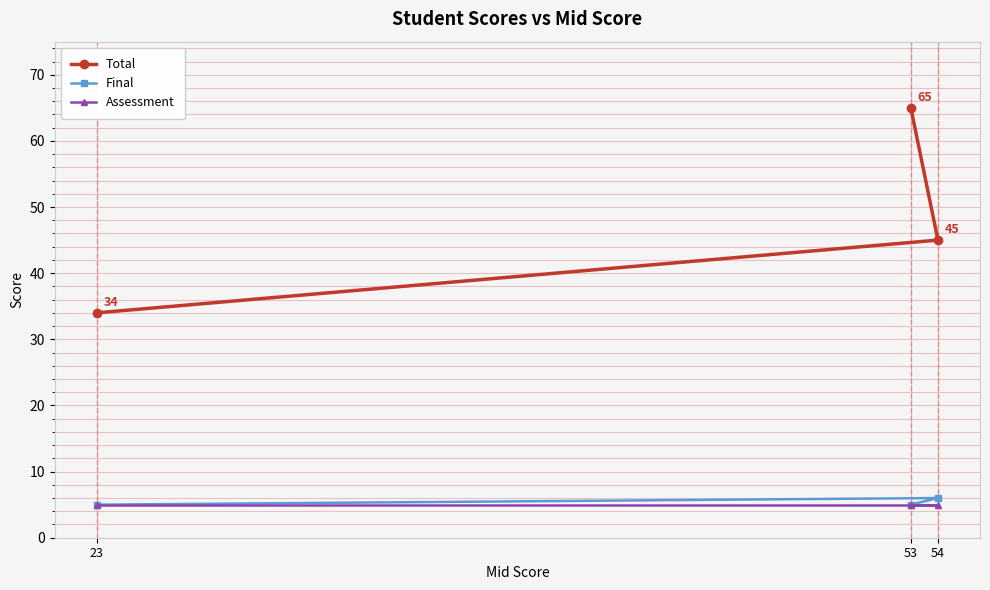

Reading left to right, what are all the values shown in this chart?

Total: 23=34	53=65	54=45
Final: 23=5	53=5	54=6
Assessment: 23=5	53=5	54=5